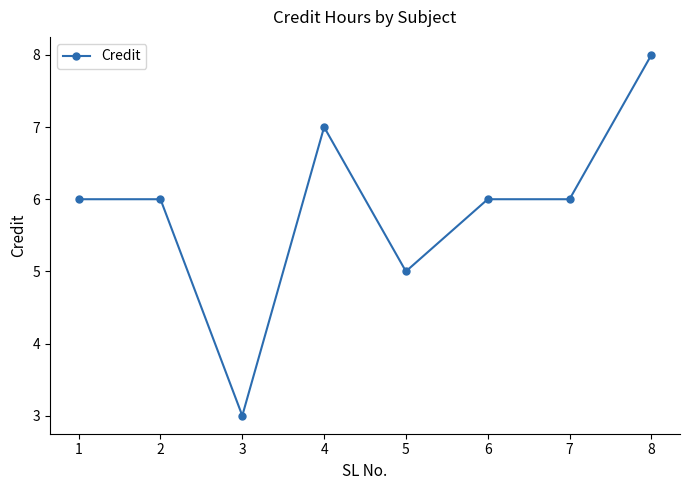

What is the change in value from 3 to 6?

+3